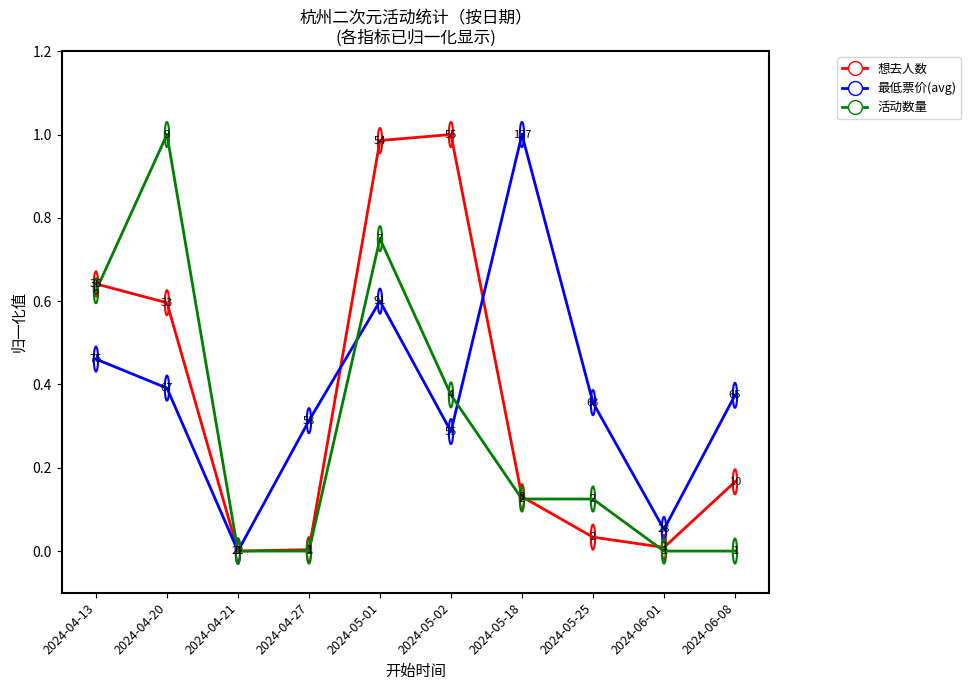

What is the approximate value of 想去人数 at 2024-05-01?

1.0